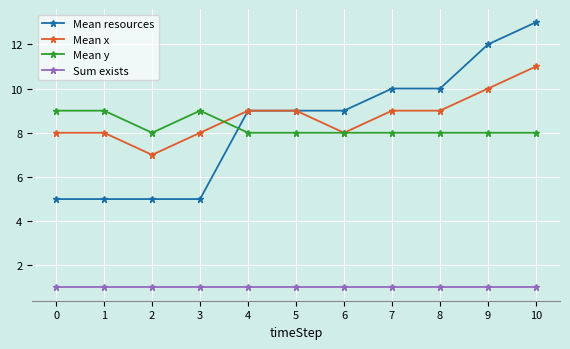

What is the total value across all series at 0?

23